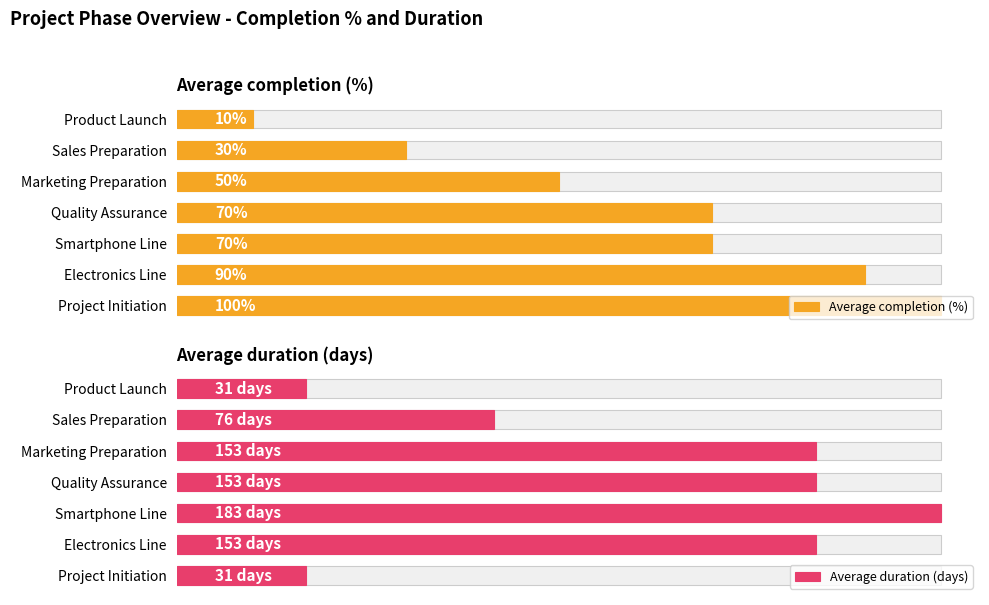

Count the Average completion (%) values in the range 30 to 90.

5